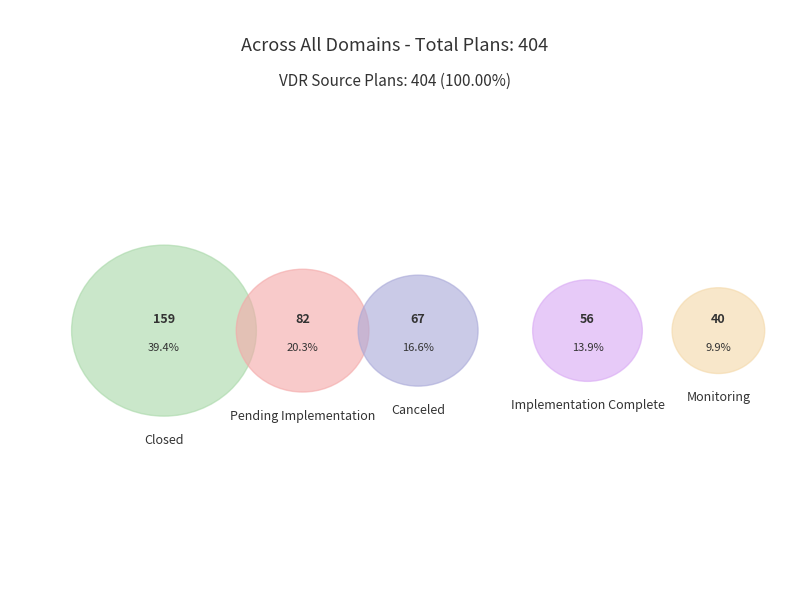

How many segments does this pie chart have?

5